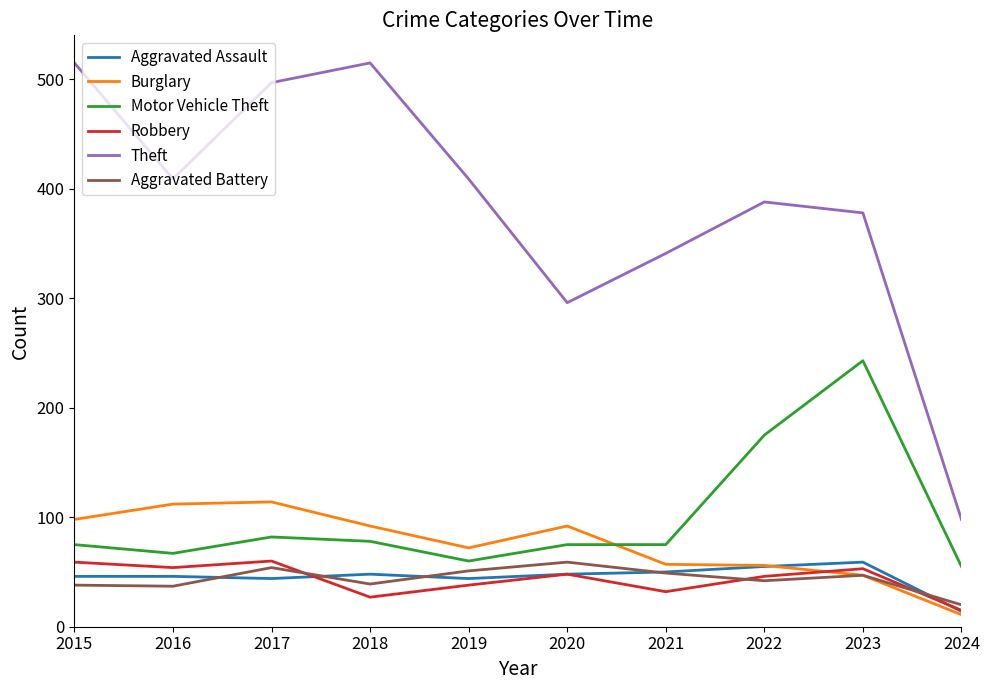

Where do Burglary and Motor Vehicle Theft first cross each other?

2020 and 2021